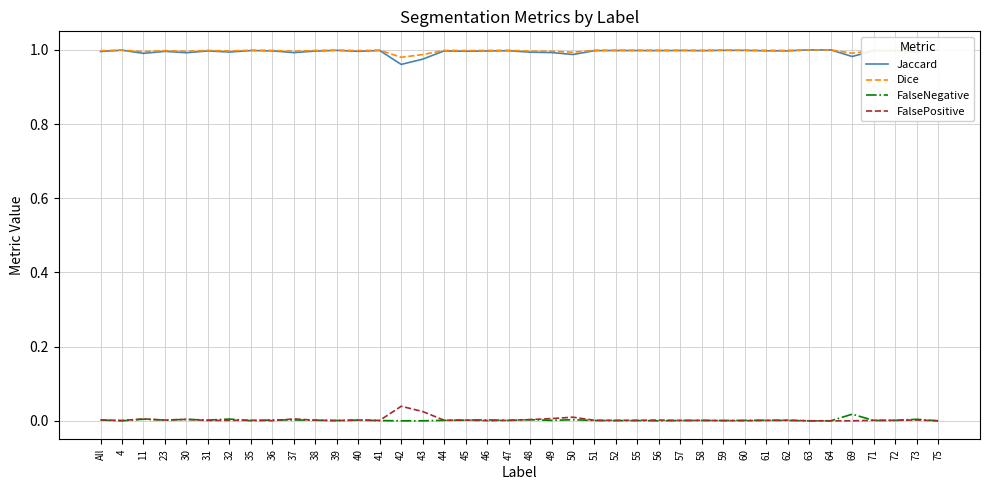

Rank the categories by Jaccard value from highest to lowest.

63, 64, 75, 4, 59, 39, 60, 41, 57, 52, 35, 55, 56, 51, 71, 58, 47, 72, 61, 62, 36, 44, 31, 46, 38, 45, 40, 23, All, 32, 73, 48, 49, 37, 30, 11, 50, 69, 43, 42